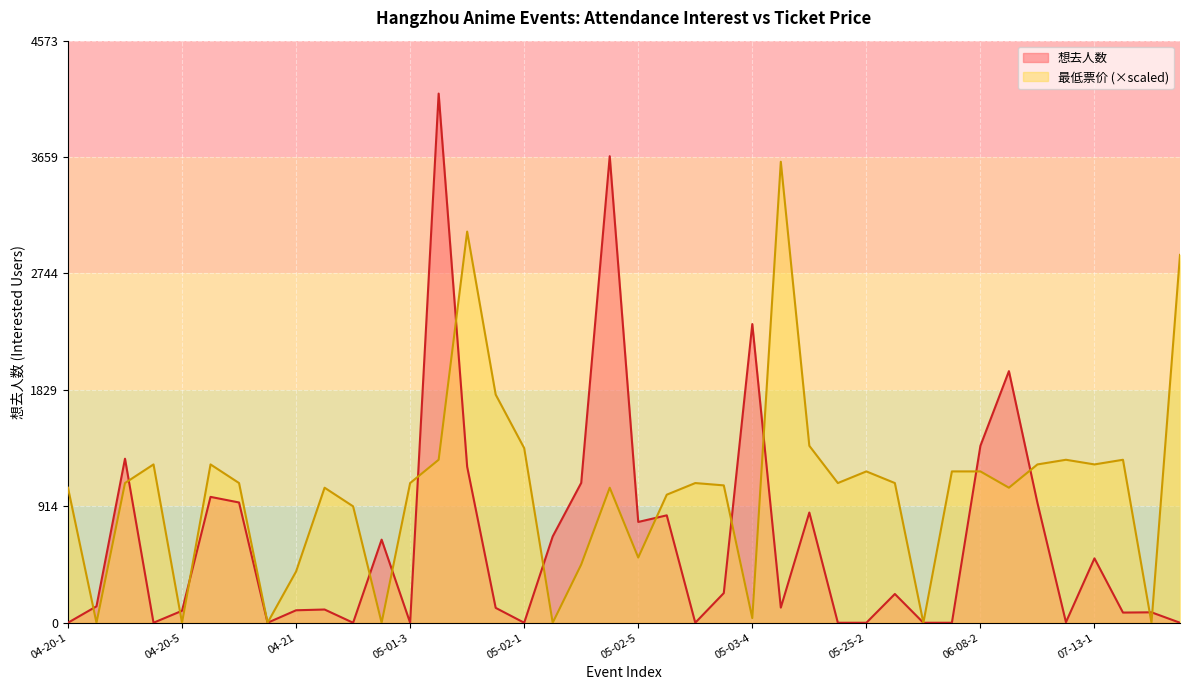

Does the chart display data point markers on the line(s)?

No